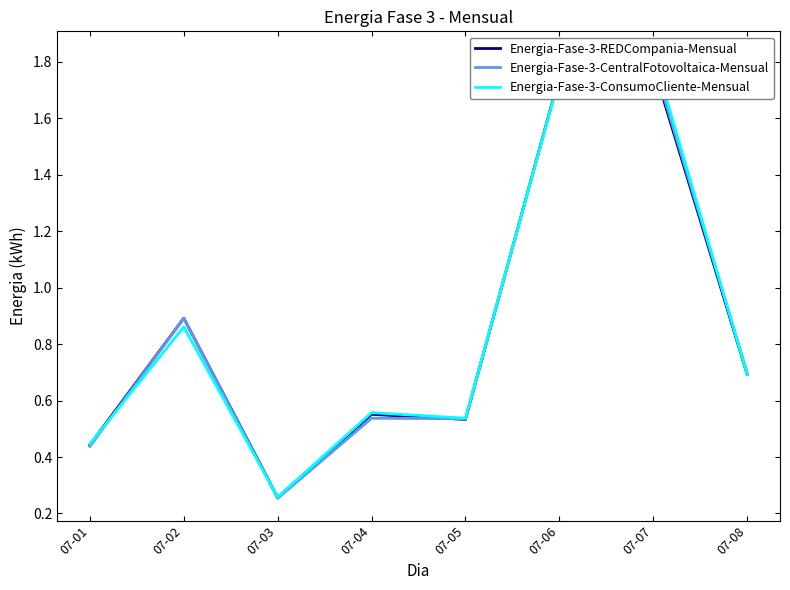

How many lines are shown in the chart?

3